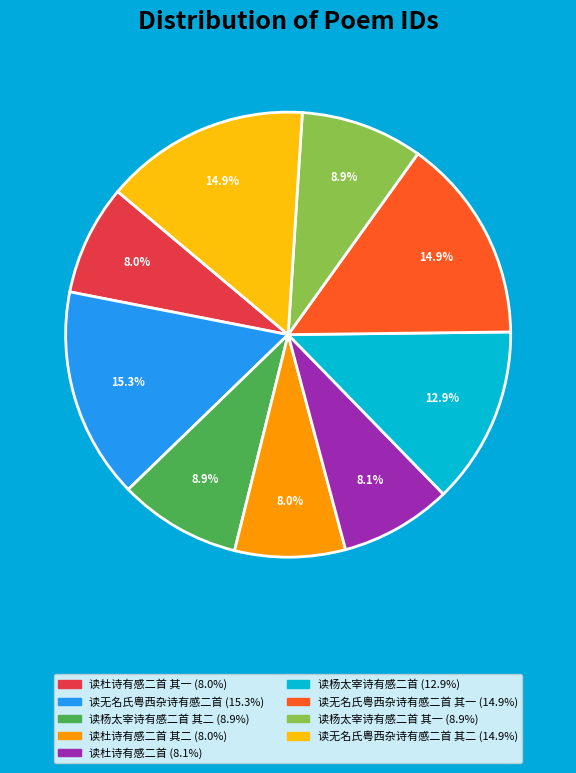

To the nearest percent, what is the average slice percentage?

11%